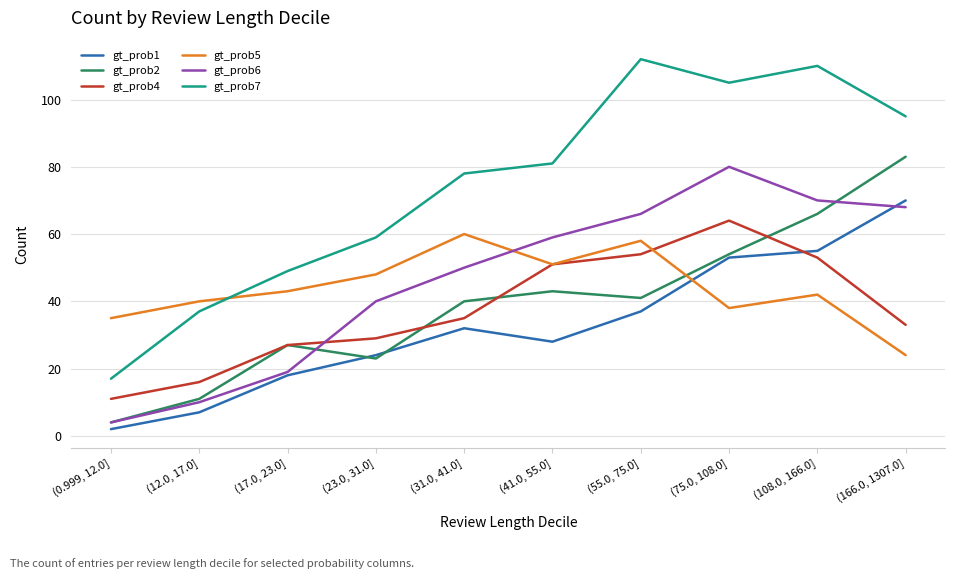

What is the total value across all series at (75.0, 108.0]?

394